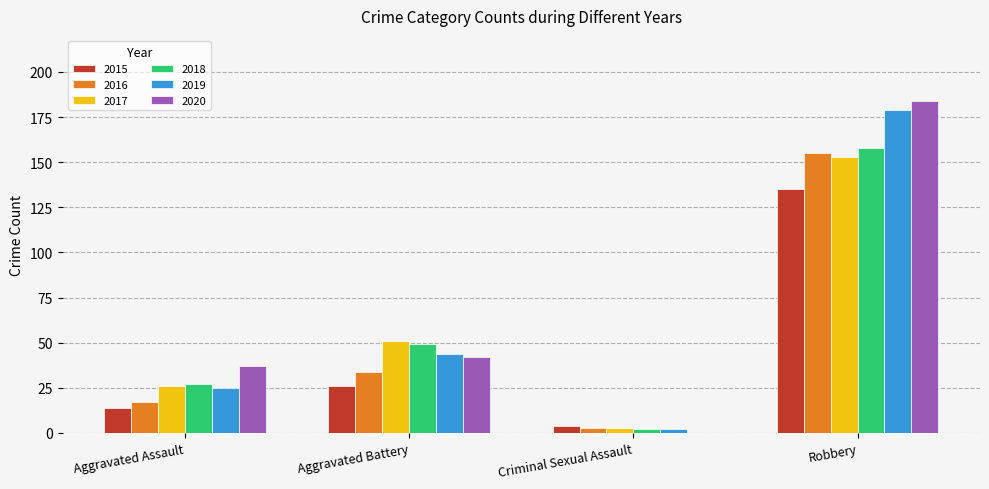

How many groups of bars are there?

4